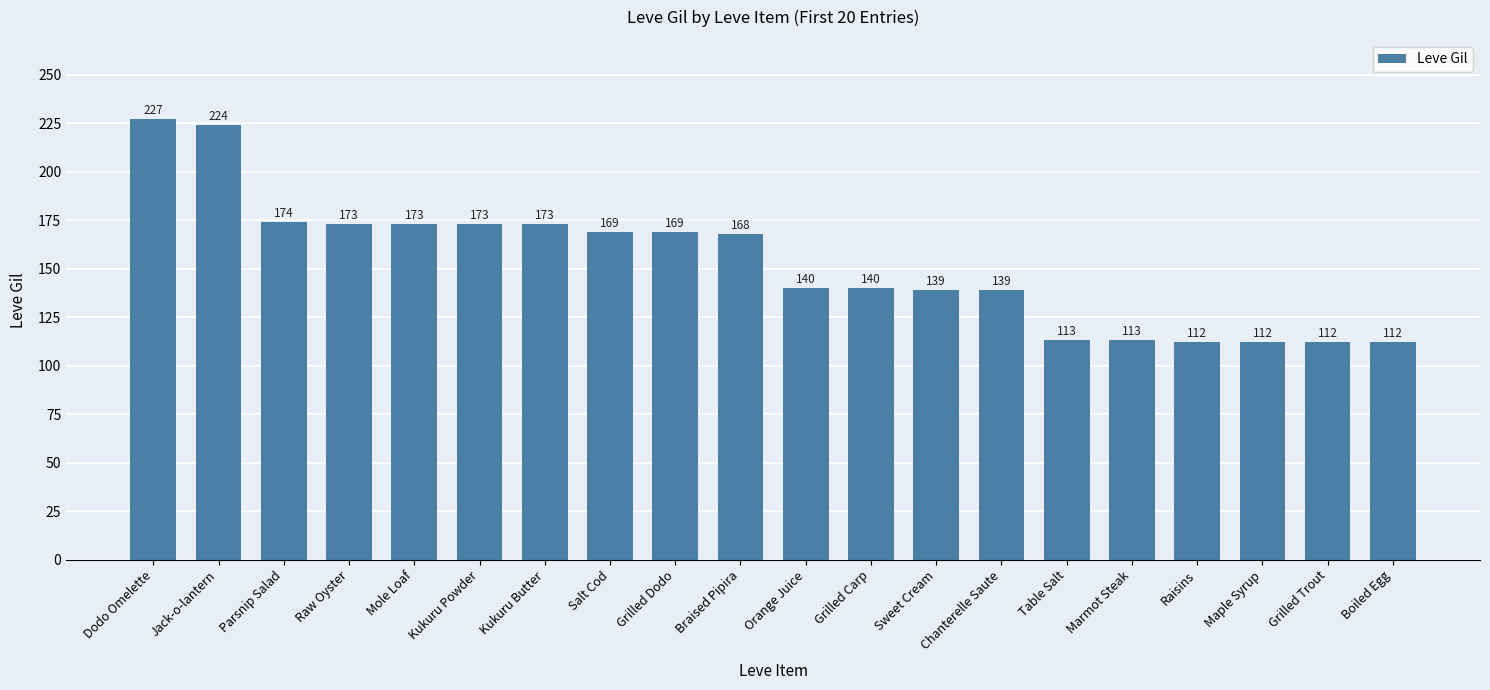

How many data points does each series have?

20